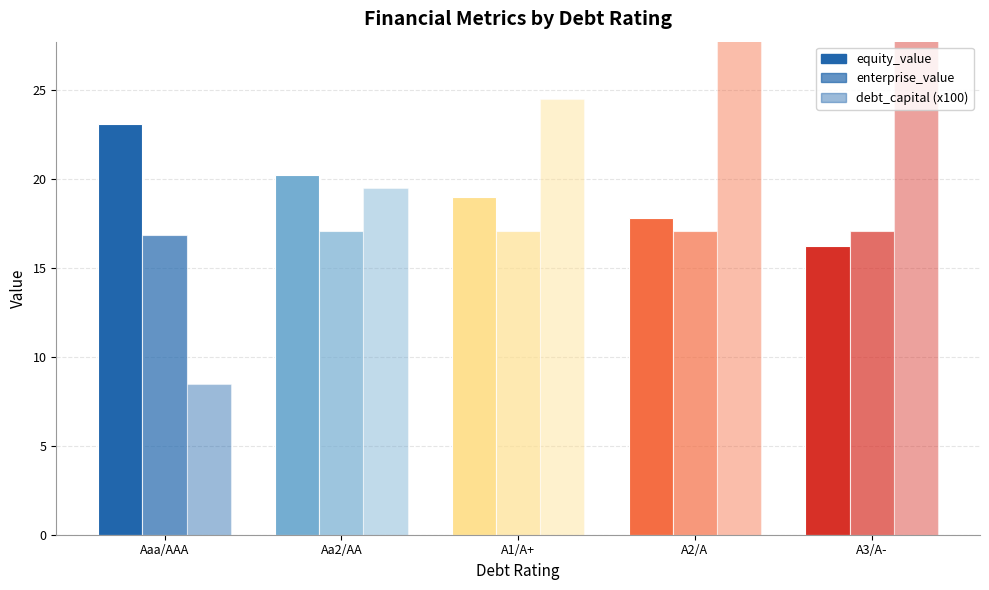

At how many categories does at least one series exceed 15?

5